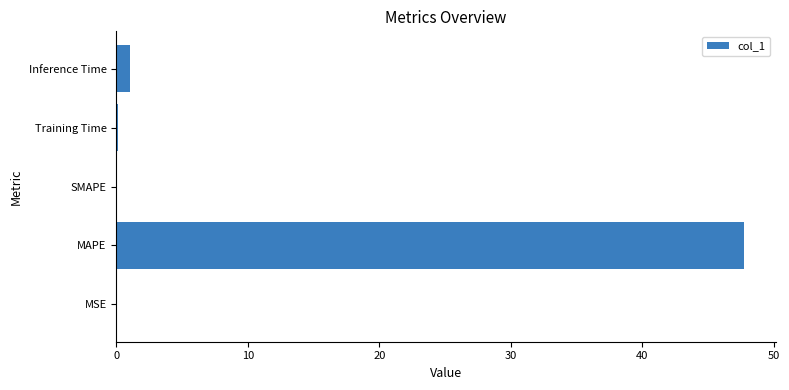

Between MSE and MAPE, which is larger?

MAPE